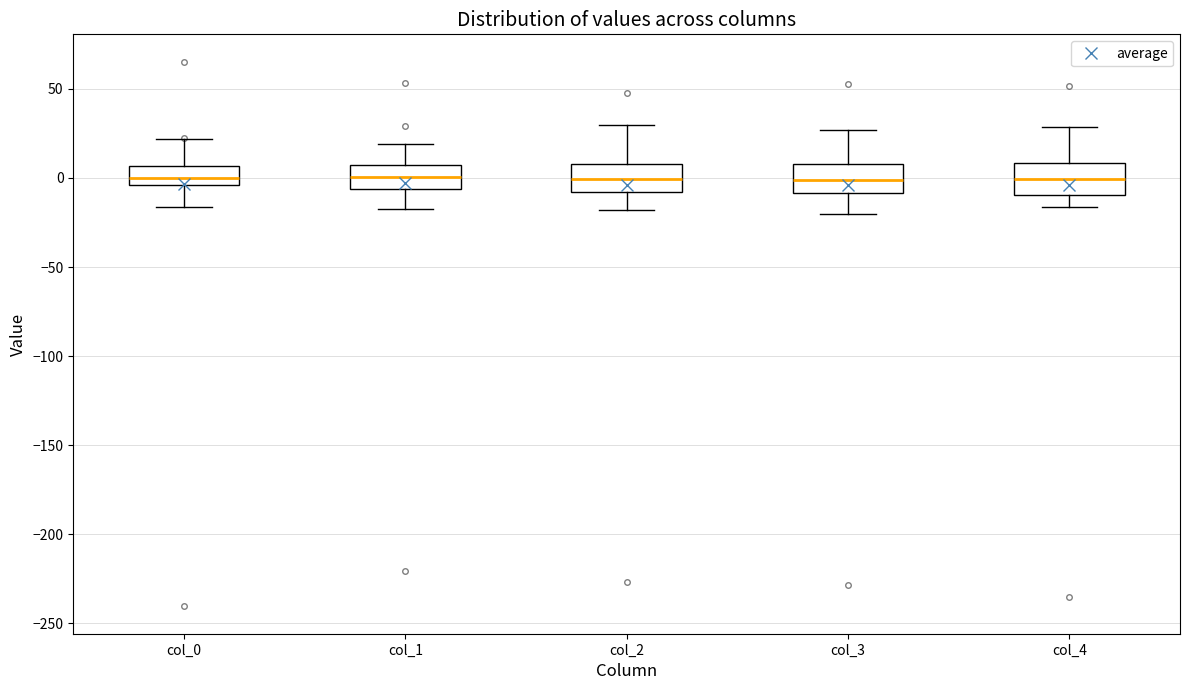

Where does the lower whisker of the box for col_2 end on the y-axis? The values are not printed on the chart, so give them approximately, as read against the axis.

-20